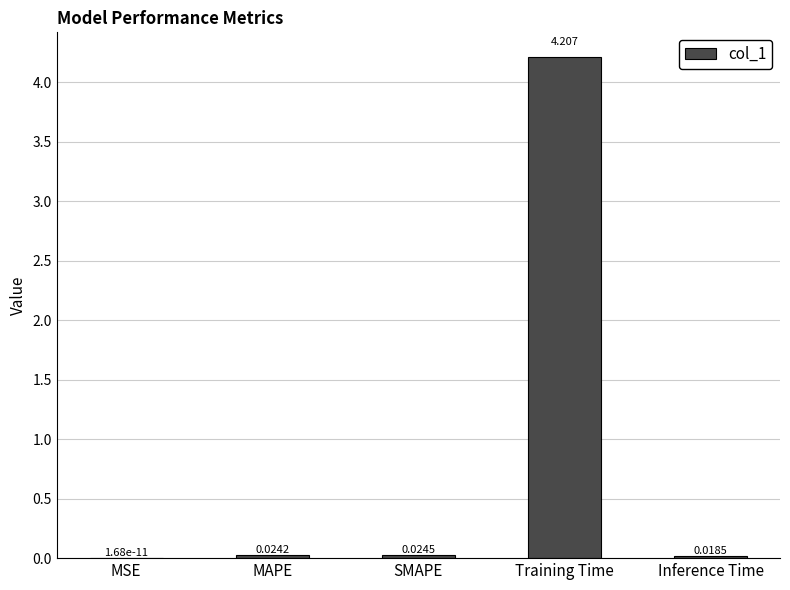

Which category has the highest value across all series?

Training Time